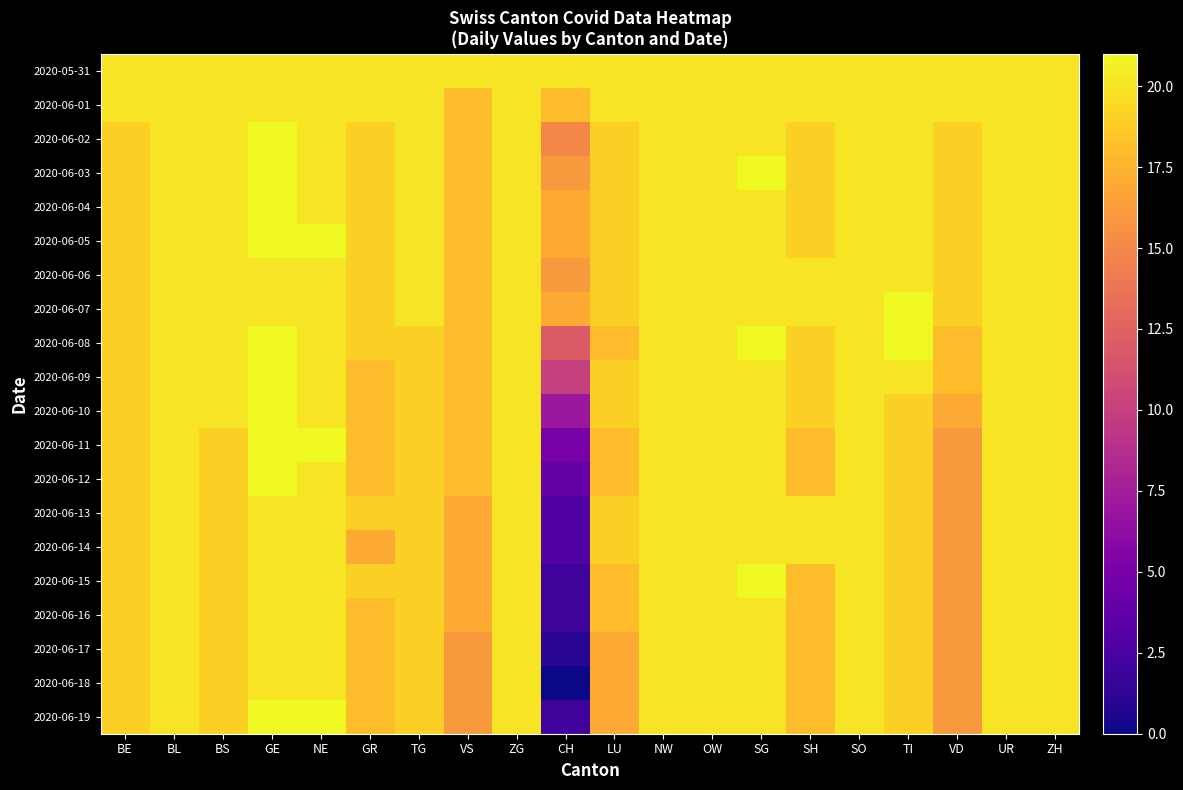

Which series has the largest range (max minus min)?

2020-06-18